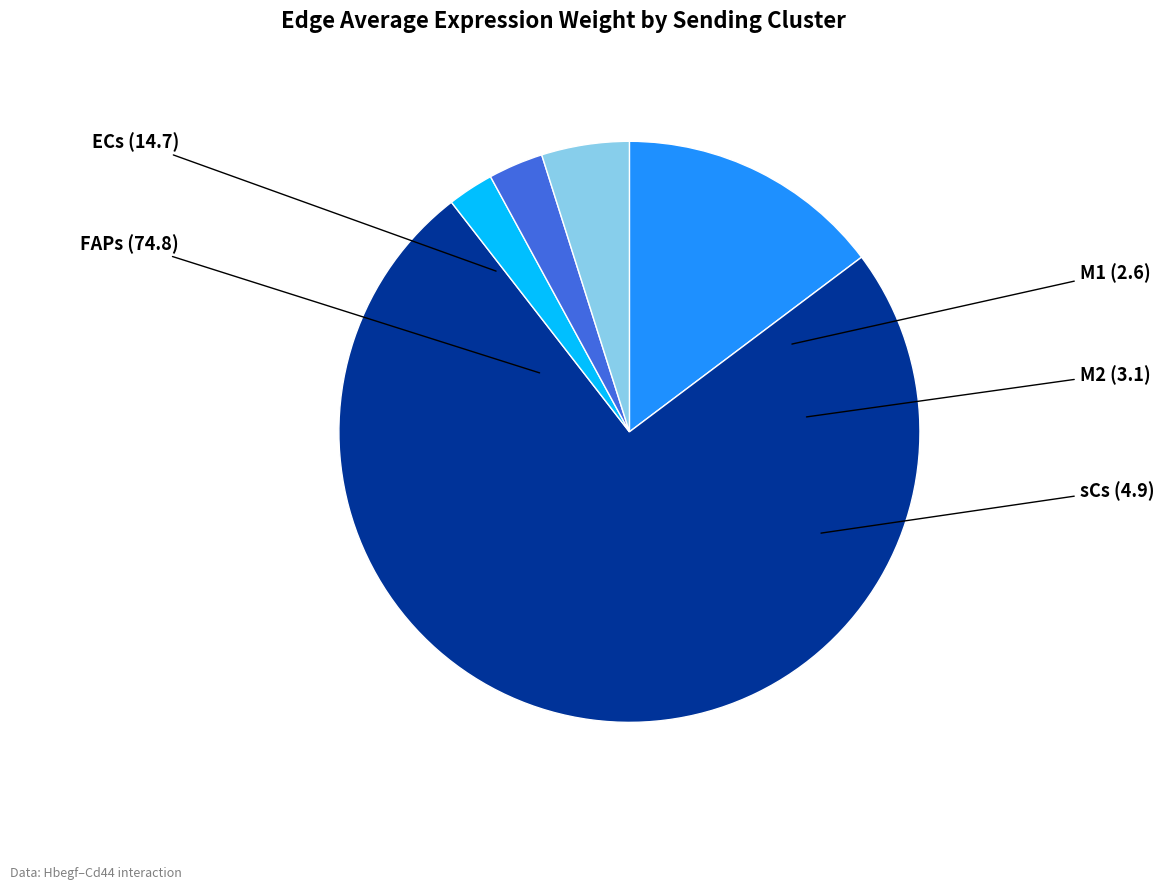

Between M2 and ECs, which is larger?

ECs